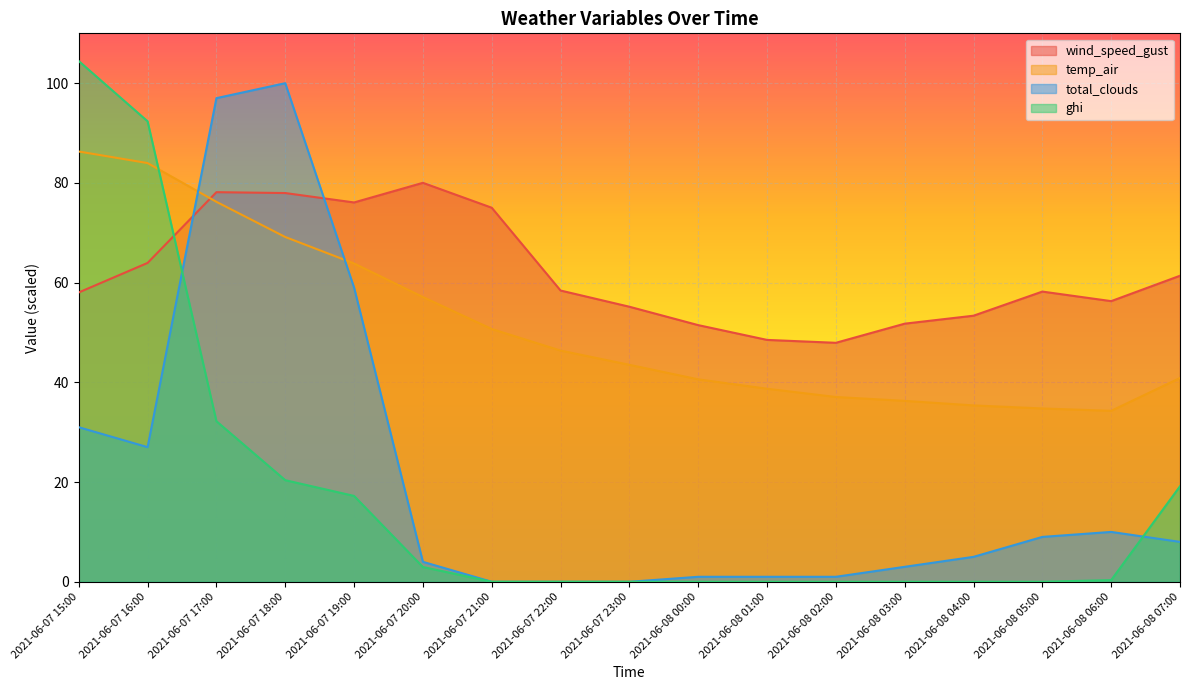

What are all the series names shown in the legend?

wind_speed_gust, temp_air, total_clouds, ghi